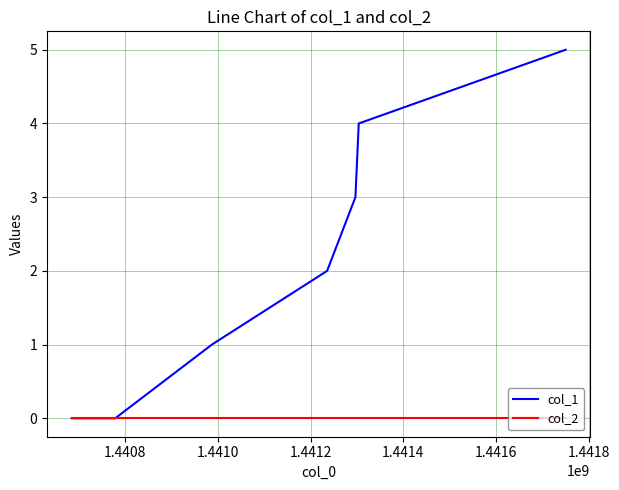

What is the greatest value displayed?

5